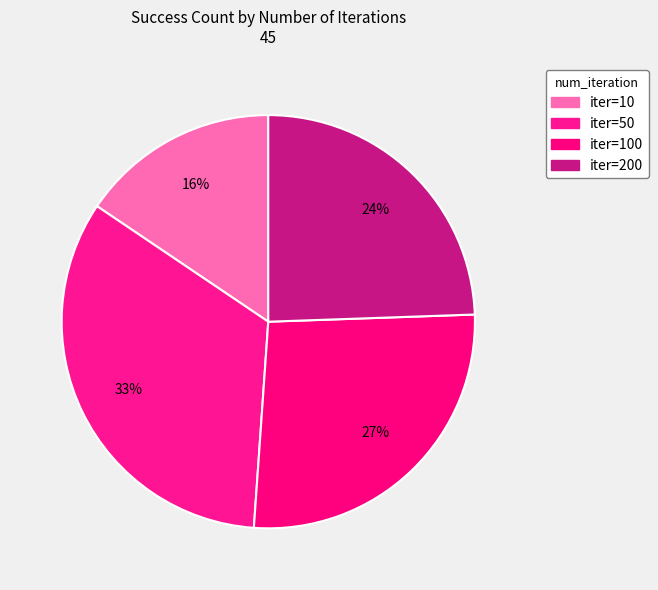

To the nearest percent, what is the average slice percentage?

25%